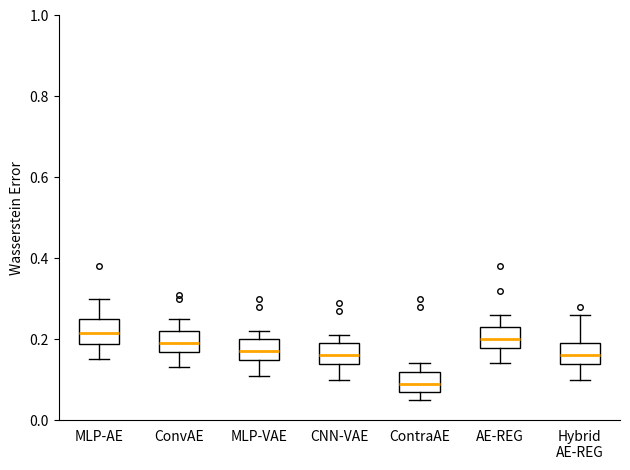

Where does the median line of the box for CNN-VAE sit on the y-axis? The values are not printed on the chart, so give them approximately, as read against the axis.

0.16